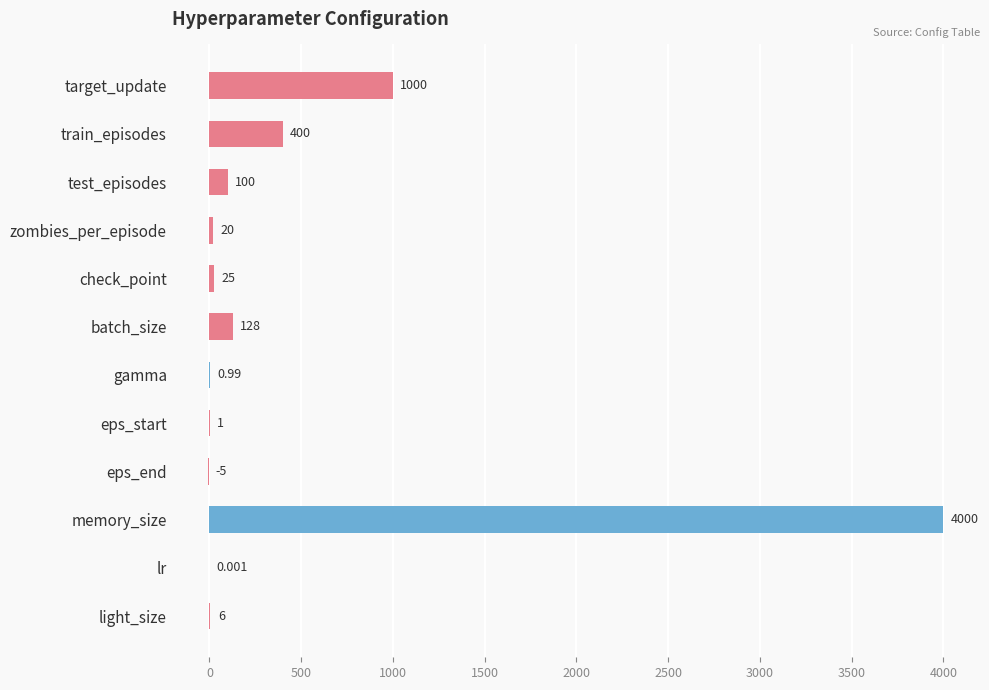

Which category has the highest value across all series?

memory_size